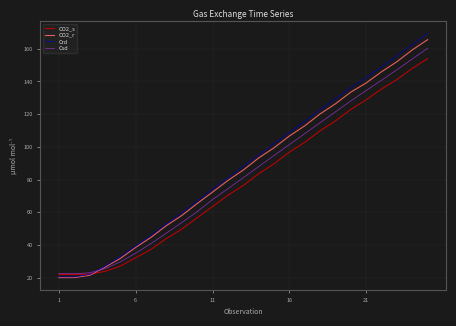

Rank the series by their average value, from lowest to highest.

CO2_s, Csd, CO2_r, Crd